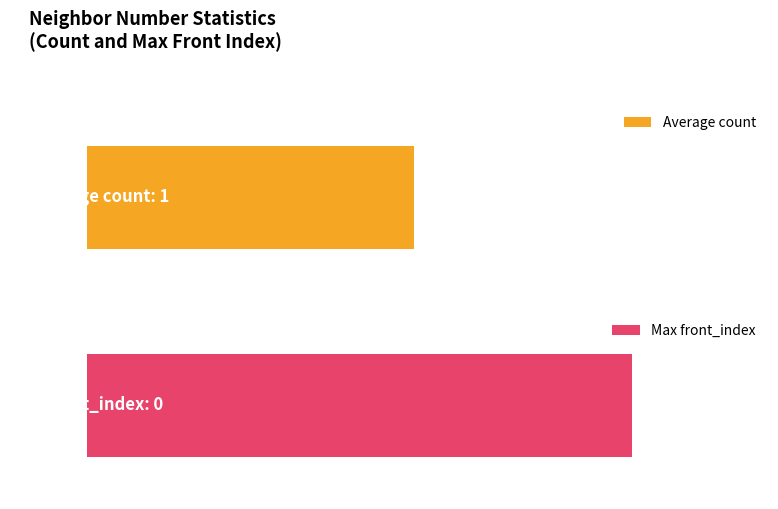

Rank the series by their average value, from lowest to highest.

Max front_index, Average count